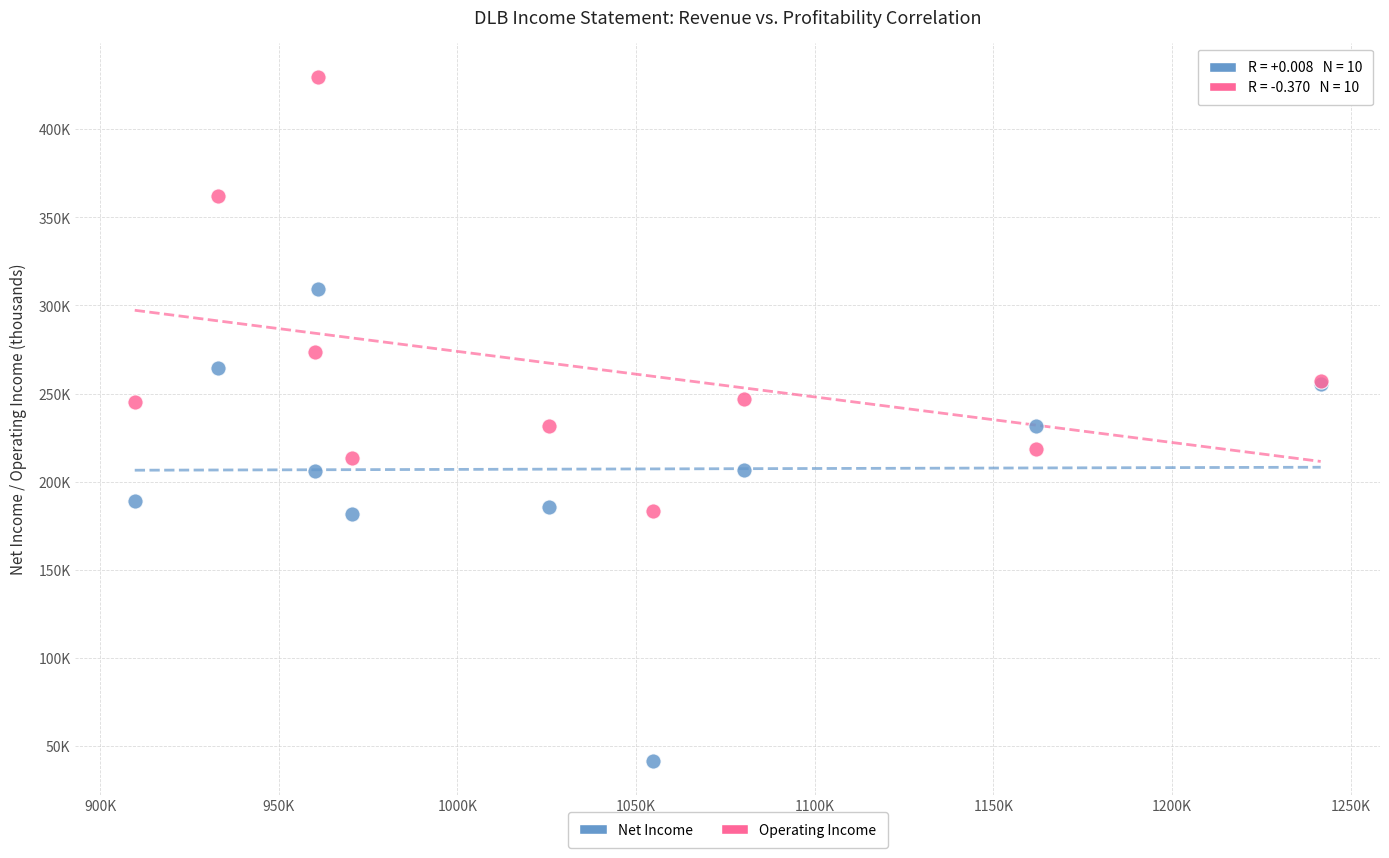

Which series contains the highest Y value?

Operating Income